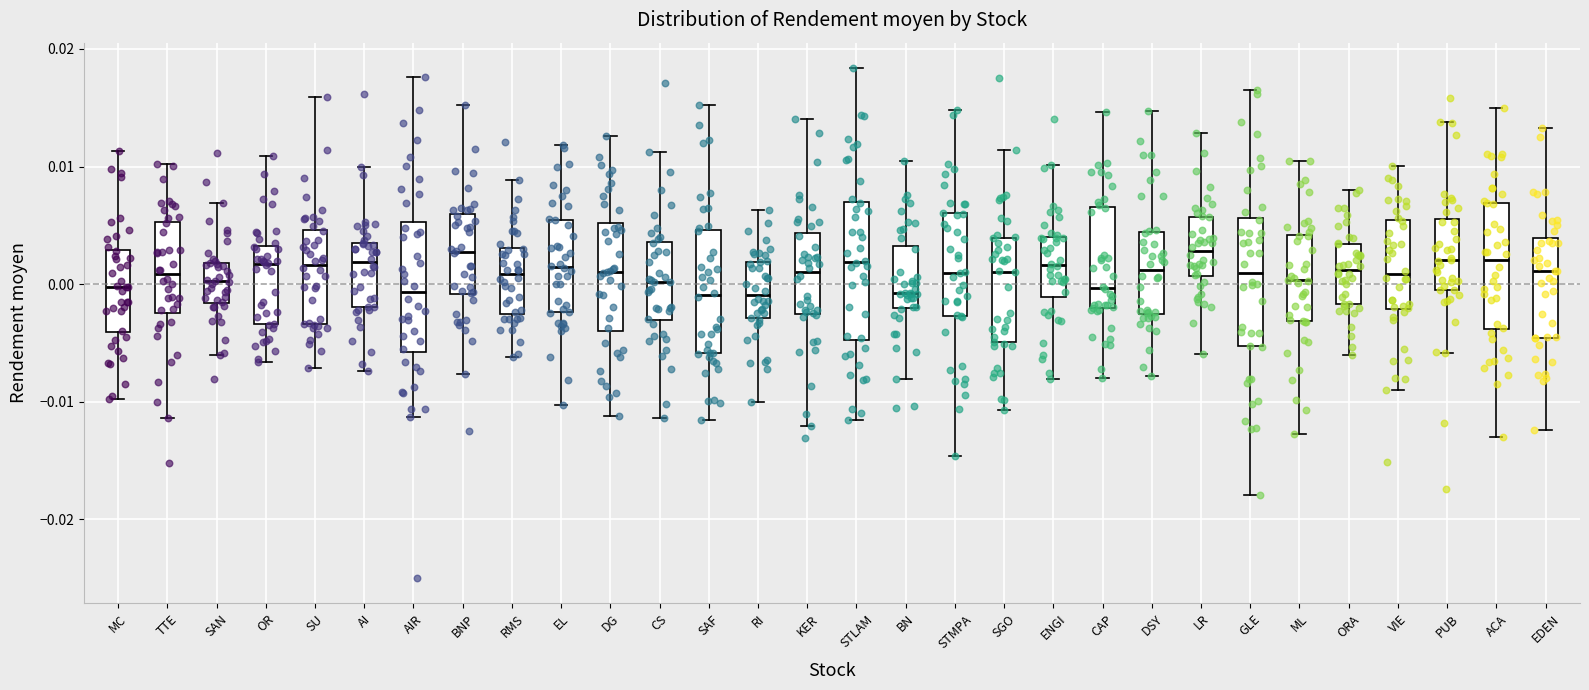

Reading left to right, read every box against the y-axis: the position of its median line, the range the box covers, and the ends of its whiskers. The values are not printed on the chart, so give them approximately, as read against the axis.

MC: median 0.000, box -0.004 to 0.003, whiskers -0.010 to 0.011
TTE: median 0.001, box -0.002 to 0.005, whiskers -0.011 to 0.010
SAN: median 0.000, box -0.002 to 0.002, whiskers -0.006 to 0.007
OR: median 0.002, box -0.003 to 0.003, whiskers -0.007 to 0.011
SU: median 0.002, box -0.003 to 0.005, whiskers -0.007 to 0.016
AI: median 0.002, box -0.002 to 0.004, whiskers -0.007 to 0.010
AIR: median -0.001, box -0.006 to 0.005, whiskers -0.011 to 0.018
BNP: median 0.003, box -0.001 to 0.006, whiskers -0.008 to 0.015
RMS: median 0.001, box -0.003 to 0.003, whiskers -0.006 to 0.009
EL: median 0.001, box -0.002 to 0.005, whiskers -0.010 to 0.012
DG: median 0.001, box -0.004 to 0.005, whiskers -0.011 to 0.013
CS: median 0.000, box -0.003 to 0.004, whiskers -0.011 to 0.011
SAF: median -0.001, box -0.006 to 0.005, whiskers -0.012 to 0.015
RI: median -0.001, box -0.003 to 0.002, whiskers -0.010 to 0.006
KER: median 0.001, box -0.003 to 0.004, whiskers -0.012 to 0.014
STLAM: median 0.002, box -0.005 to 0.007, whiskers -0.012 to 0.018
BN: median -0.001, box -0.002 to 0.003, whiskers -0.008 to 0.010
STMPA: median 0.001, box -0.003 to 0.006, whiskers -0.015 to 0.015
SGO: median 0.001, box -0.005 to 0.004, whiskers -0.011 to 0.011
ENGI: median 0.002, box -0.001 to 0.004, whiskers -0.008 to 0.010
CAP: median 0.000, box -0.002 to 0.007, whiskers -0.008 to 0.015
DSY: median 0.001, box -0.003 to 0.004, whiskers -0.008 to 0.015
LR: median 0.003, box 0.001 to 0.006, whiskers -0.006 to 0.013
GLE: median 0.001, box -0.005 to 0.006, whiskers -0.018 to 0.016
ML: median 0.000, box -0.003 to 0.004, whiskers -0.013 to 0.010
ORA: median 0.001, box -0.002 to 0.003, whiskers -0.006 to 0.008
VIE: median 0.001, box -0.002 to 0.005, whiskers -0.009 to 0.010
PUB: median 0.002, box 0.000 to 0.006, whiskers -0.006 to 0.014
ACA: median 0.002, box -0.004 to 0.007, whiskers -0.013 to 0.015
EDEN: median 0.001, box -0.005 to 0.004, whiskers -0.012 to 0.013